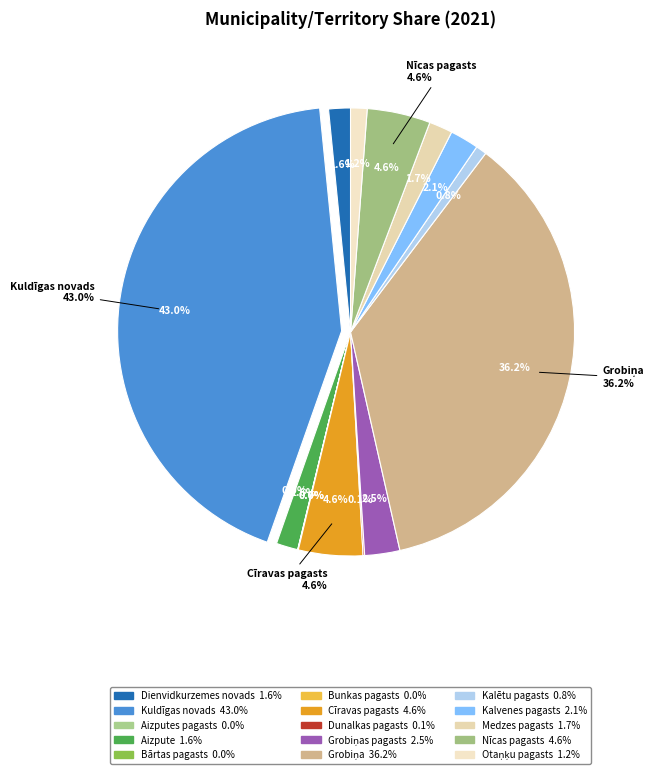

Is Kalvenes pagasts the majority of the pie?

No